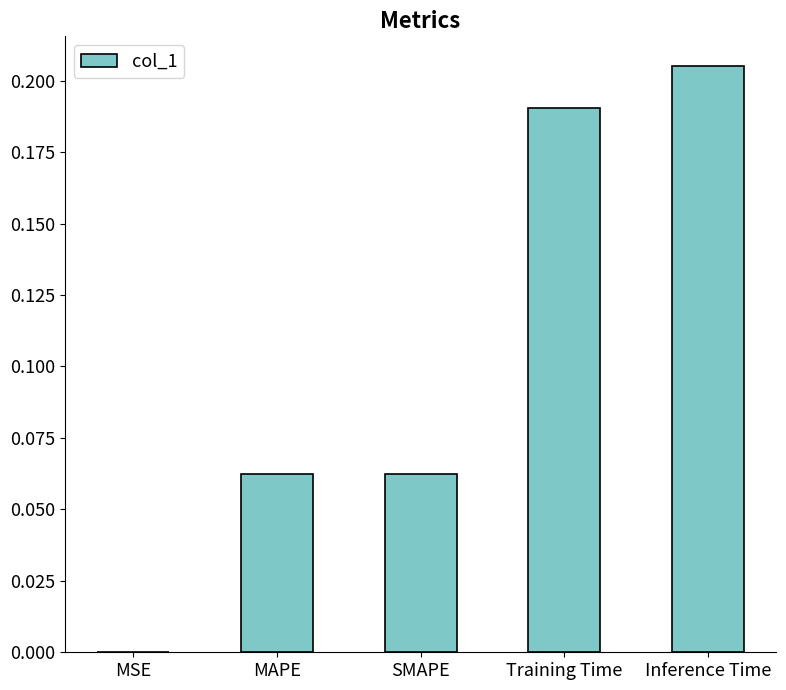

The value at Training Time is 0.3. True or false?

False